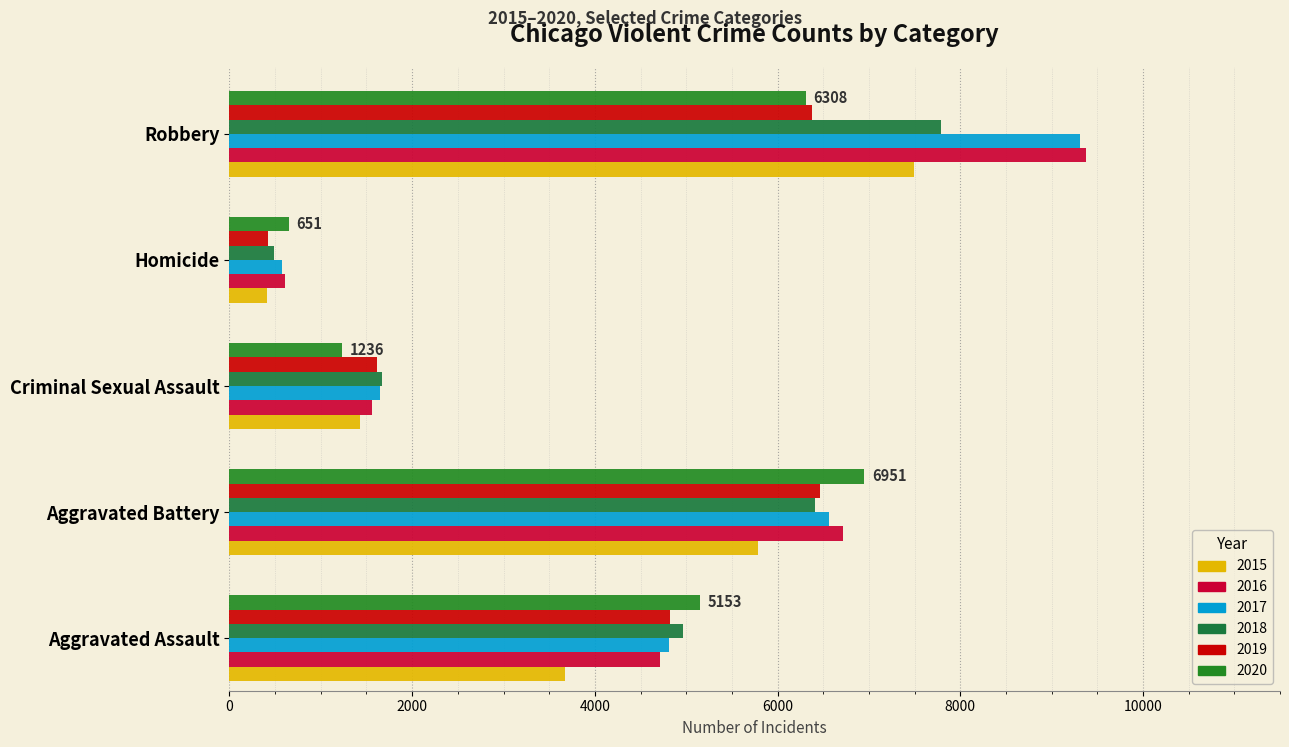

How many values in the 2017 series are below 4806?

2